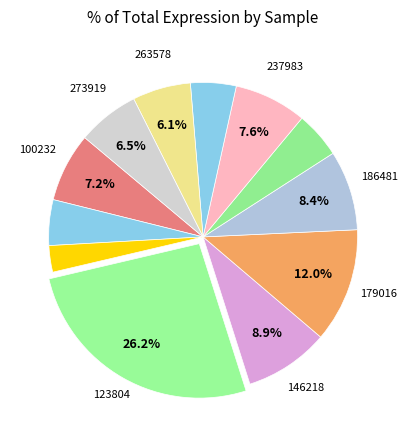

Is there a majority slice in this chart?

No